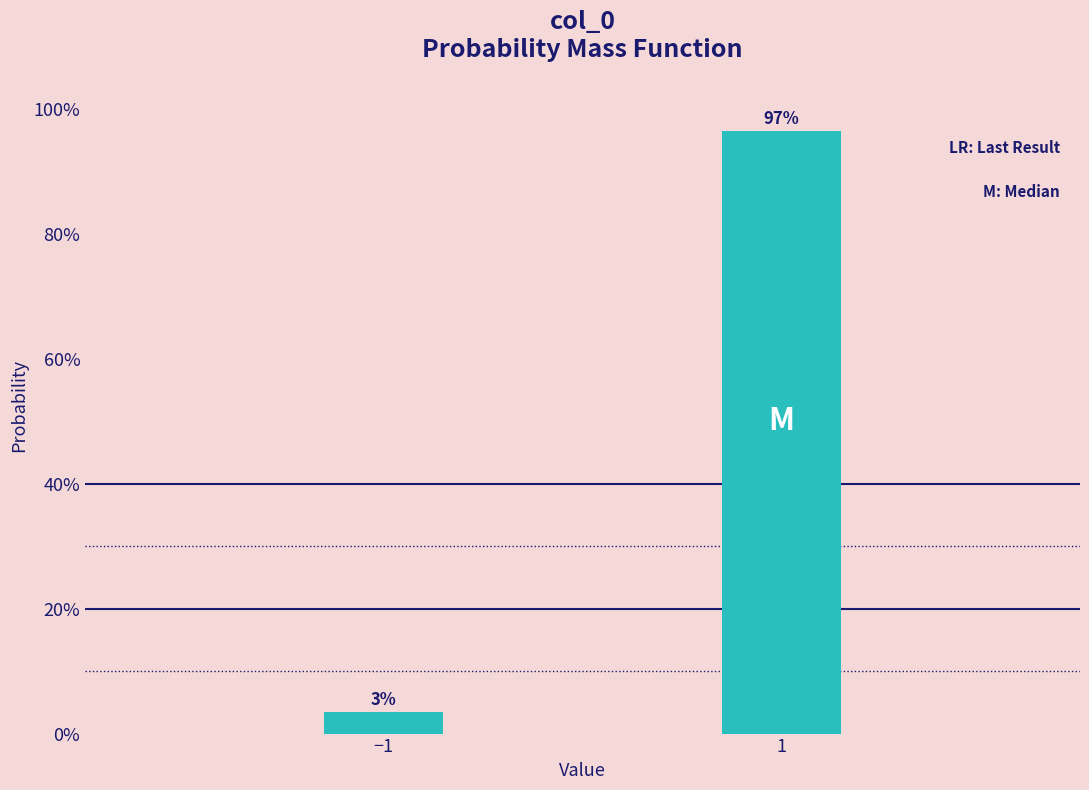

At which category does the chart reach its minimum across all series?

−1